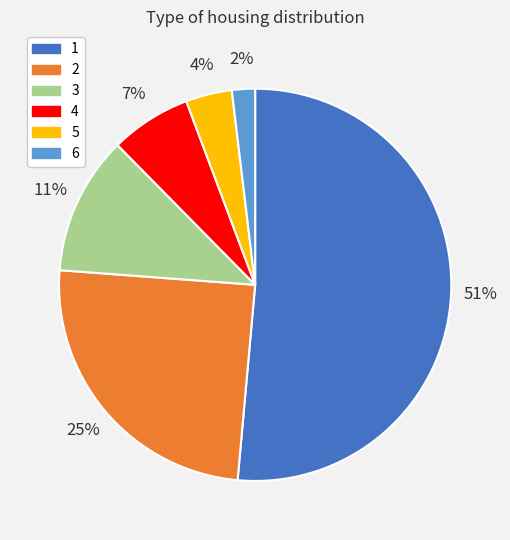

What percentage is the 6 slice, to the nearest percent?

2%